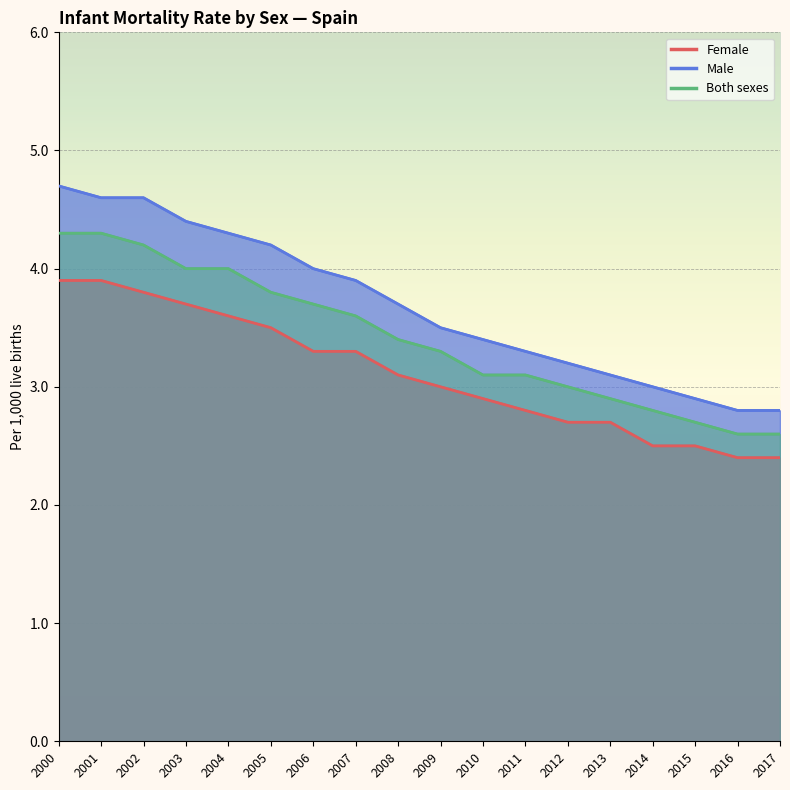

The Both sexes series shows 4.3 at 2000. True or false?

True